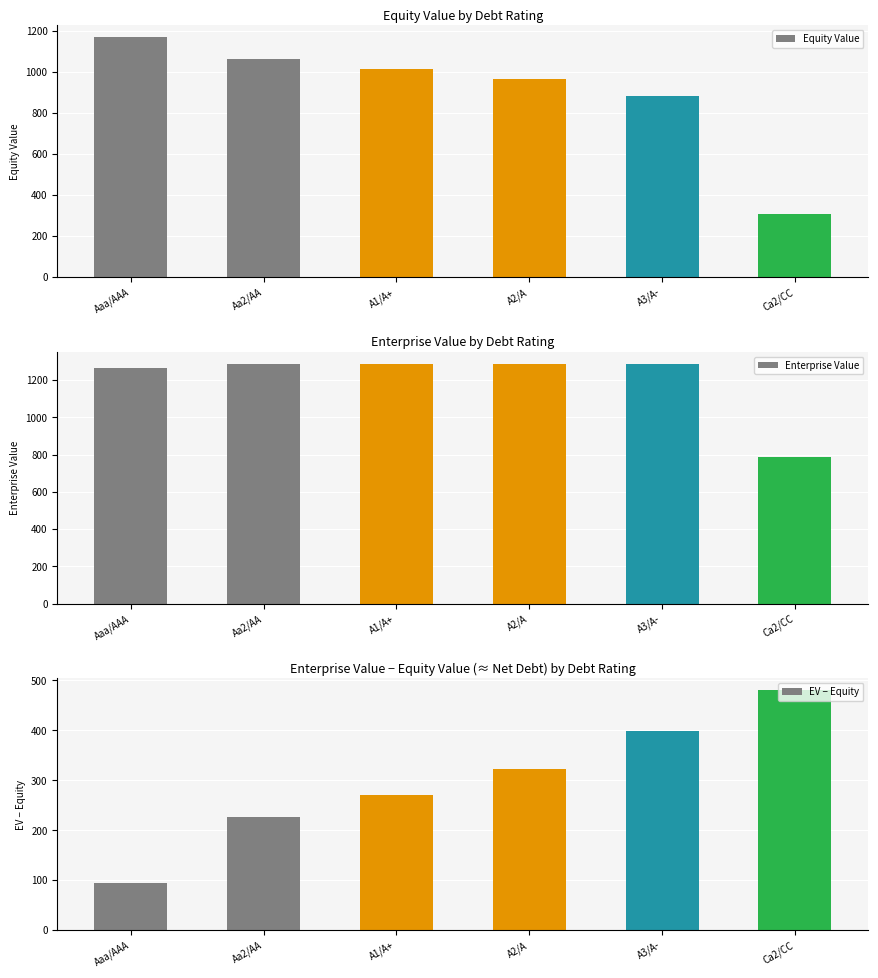

Which has a higher value, A3/A- or A1/A+?

A1/A+